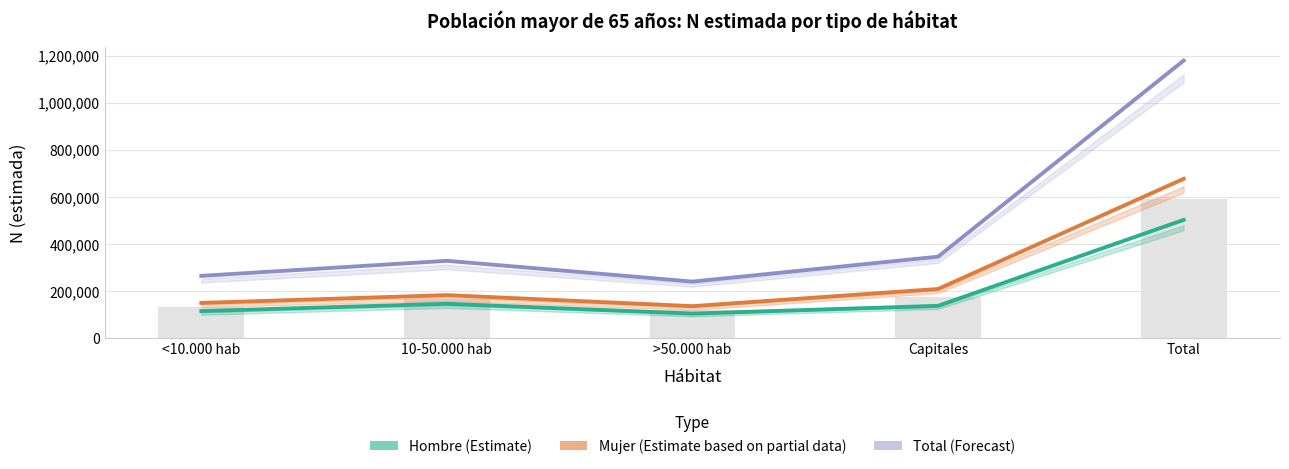

What is the difference between the maximum and minimum values in the Mujer series?

540992